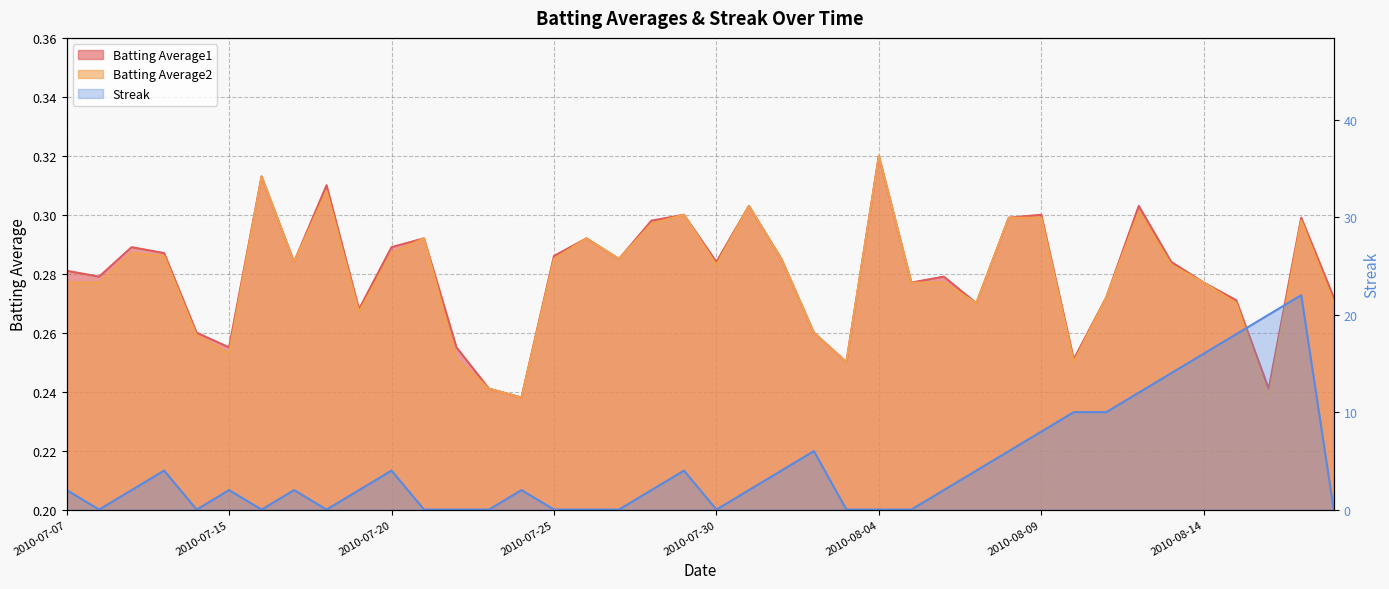

The Batting Average1 series shows 0.3 at 2010-07-25. True or false?

True